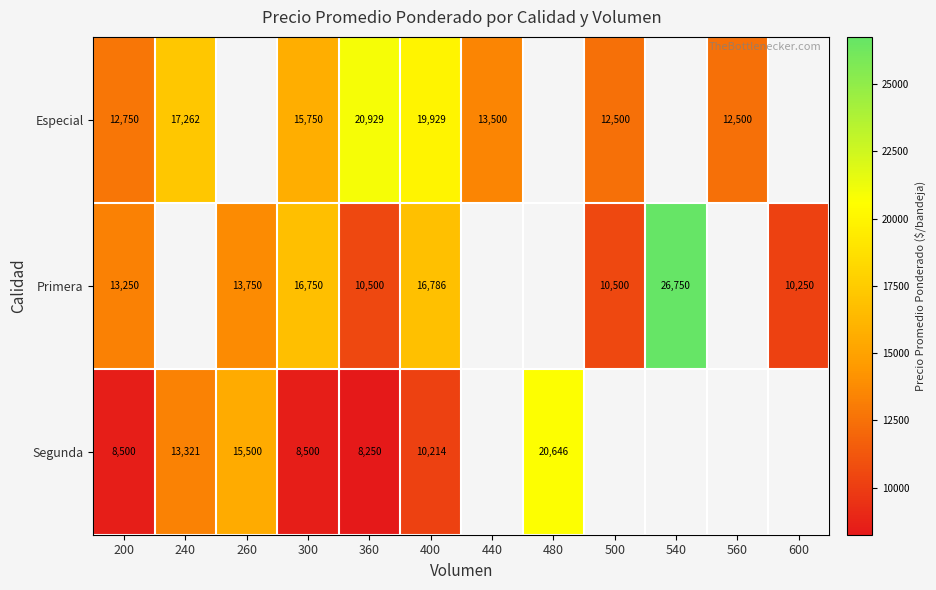

The Segunda series shows 4913 at 300. True or false?

False